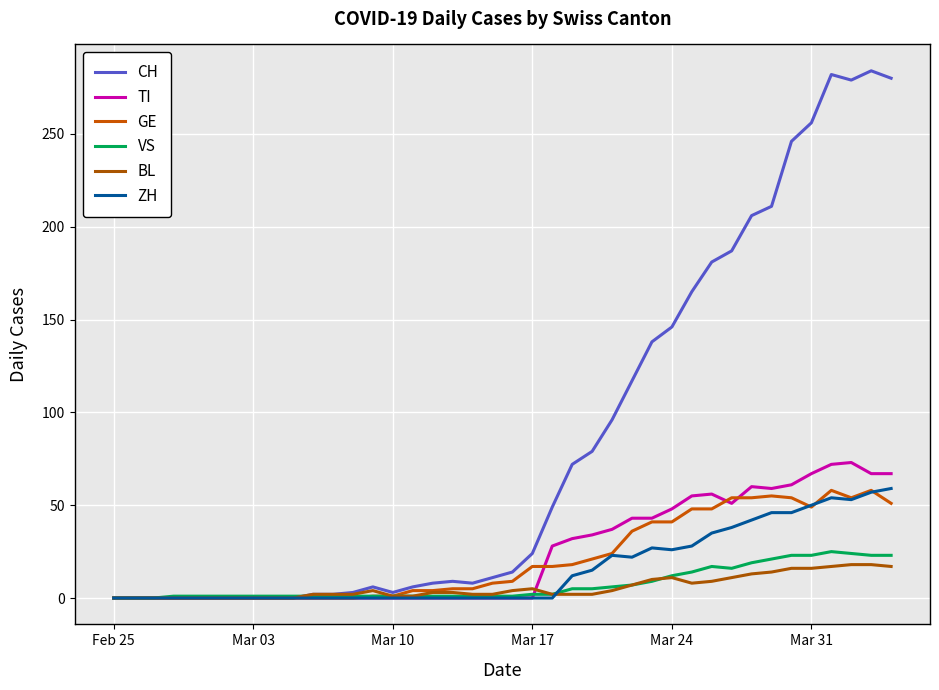

How many lines are shown in the chart?

6